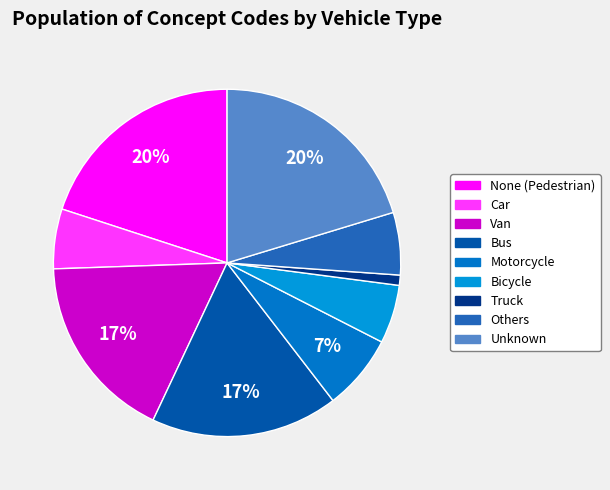

True or false: Unknown accounts for 20% of the total.

True